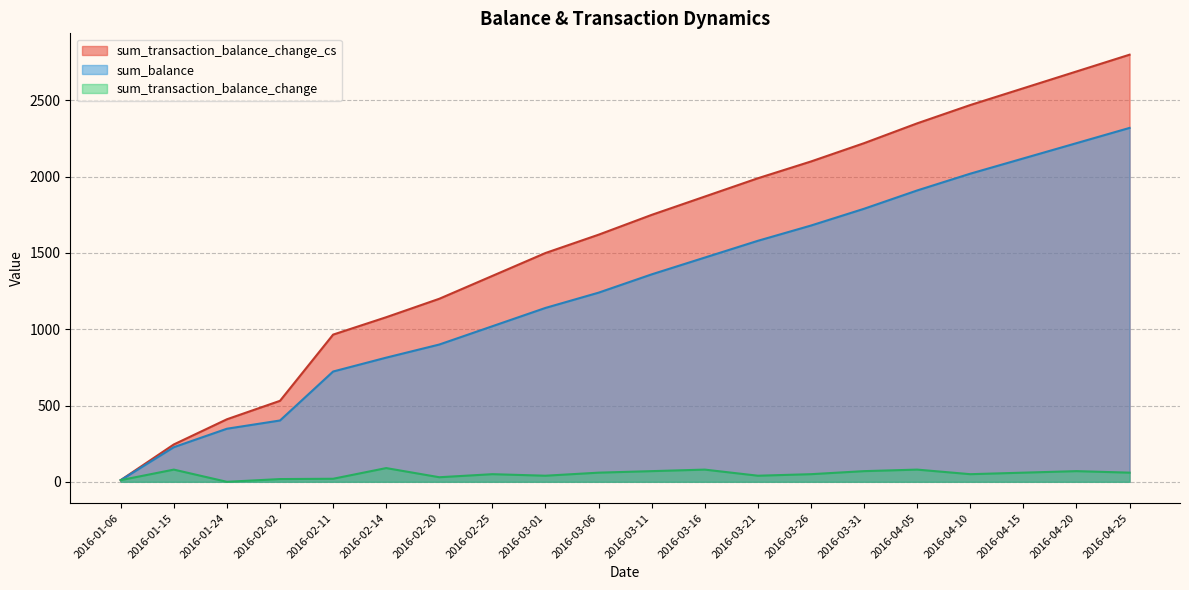

At which label does sum_balance reach its peak?

2016-04-25